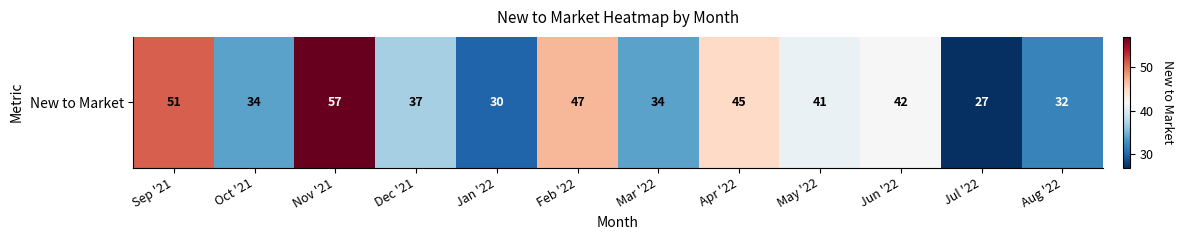

What value does the data have at Dec '21, to the nearest 5?

35